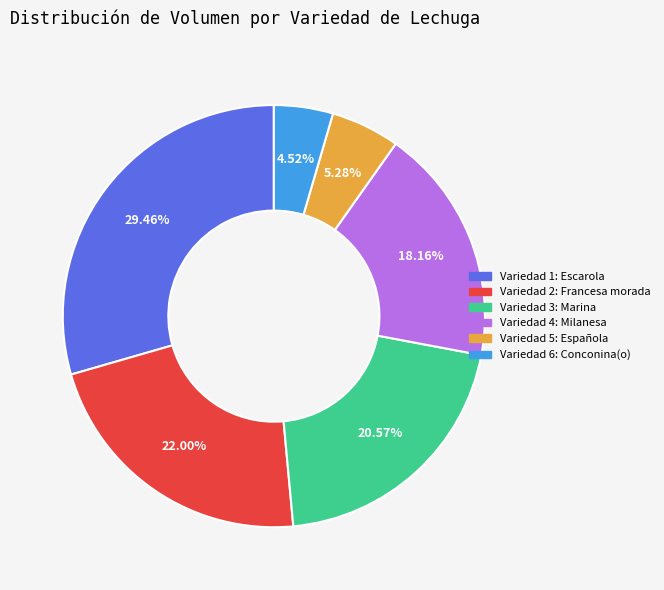

To the nearest percent, what is the average slice percentage?

17%